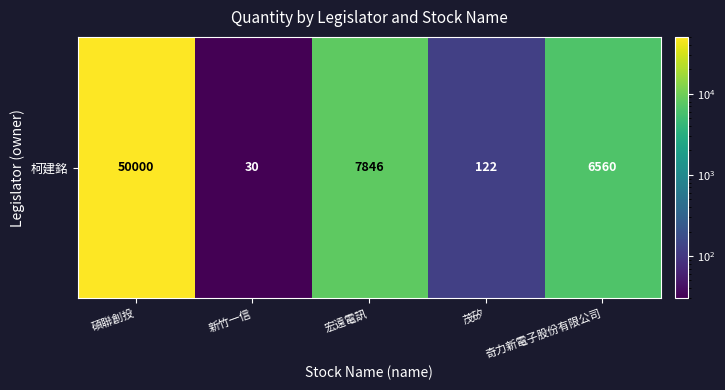

What is the difference between the values at 奇力新電子股份有限公司 and 碩聯創投?

43440